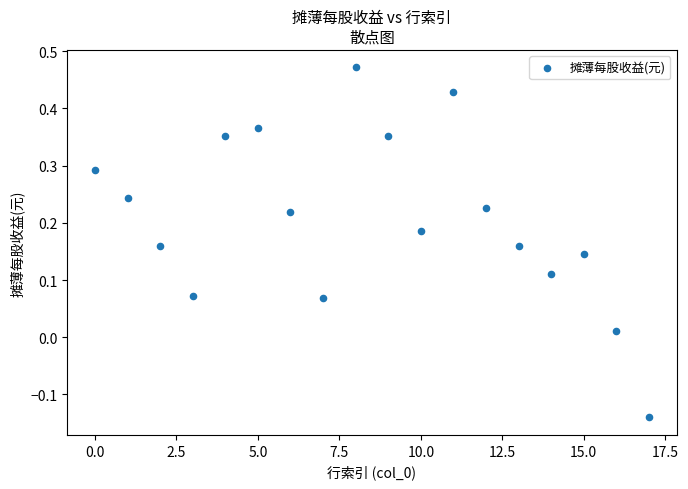

What is the range of Y values (max minus min)?

0.6